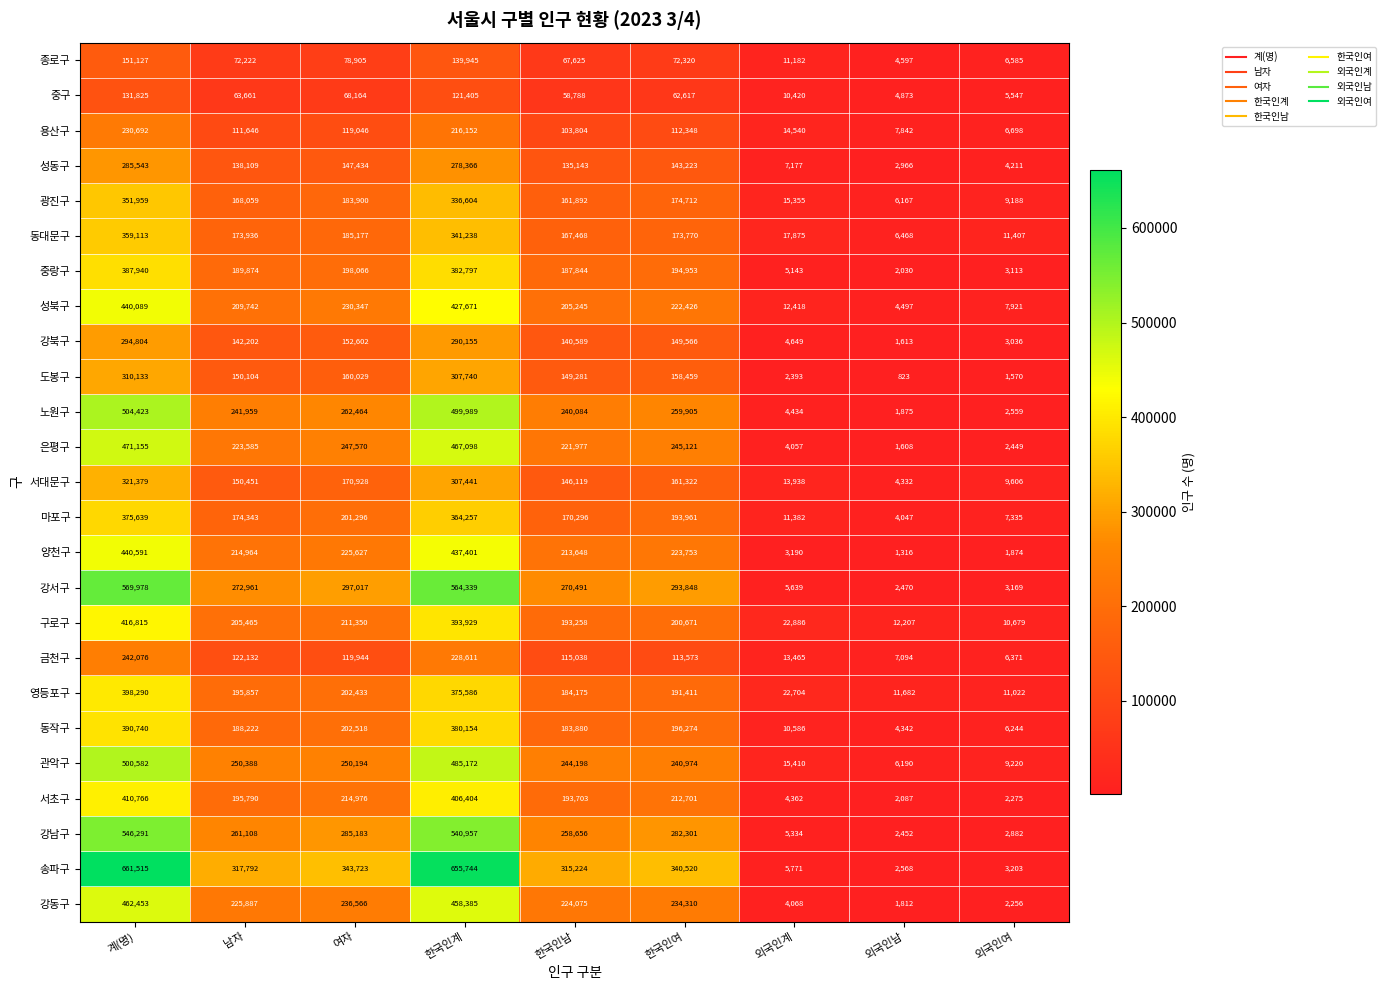

At which category does the chart reach its minimum across all series?

외국인남